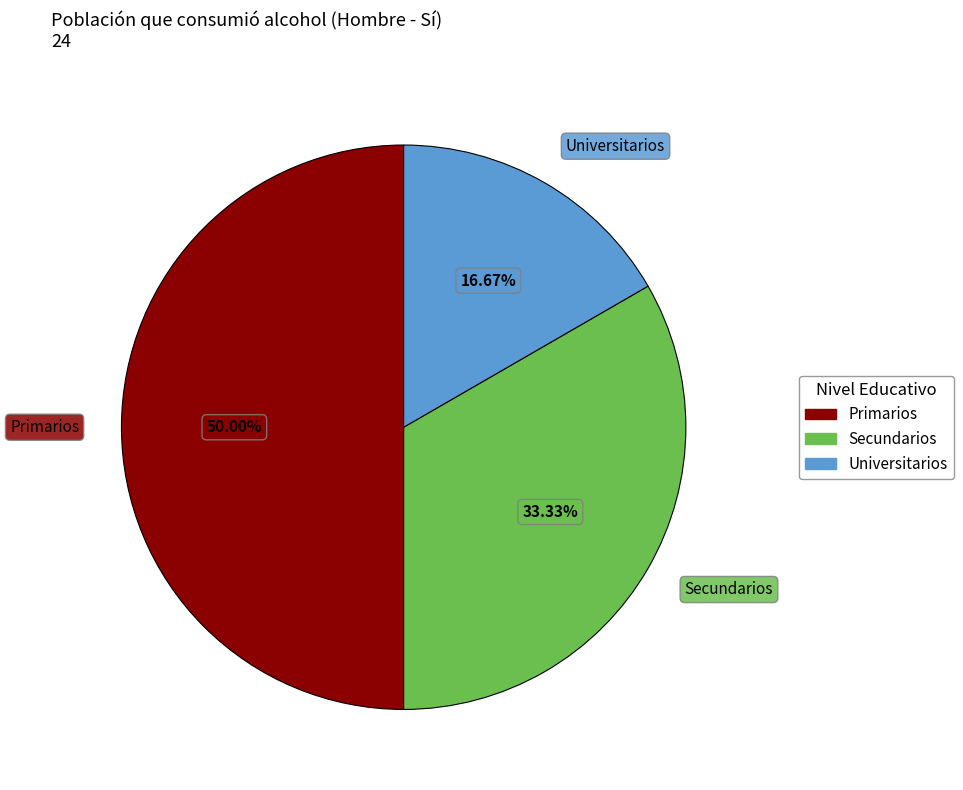

Does Secundarios account for over 50% of the chart?

No